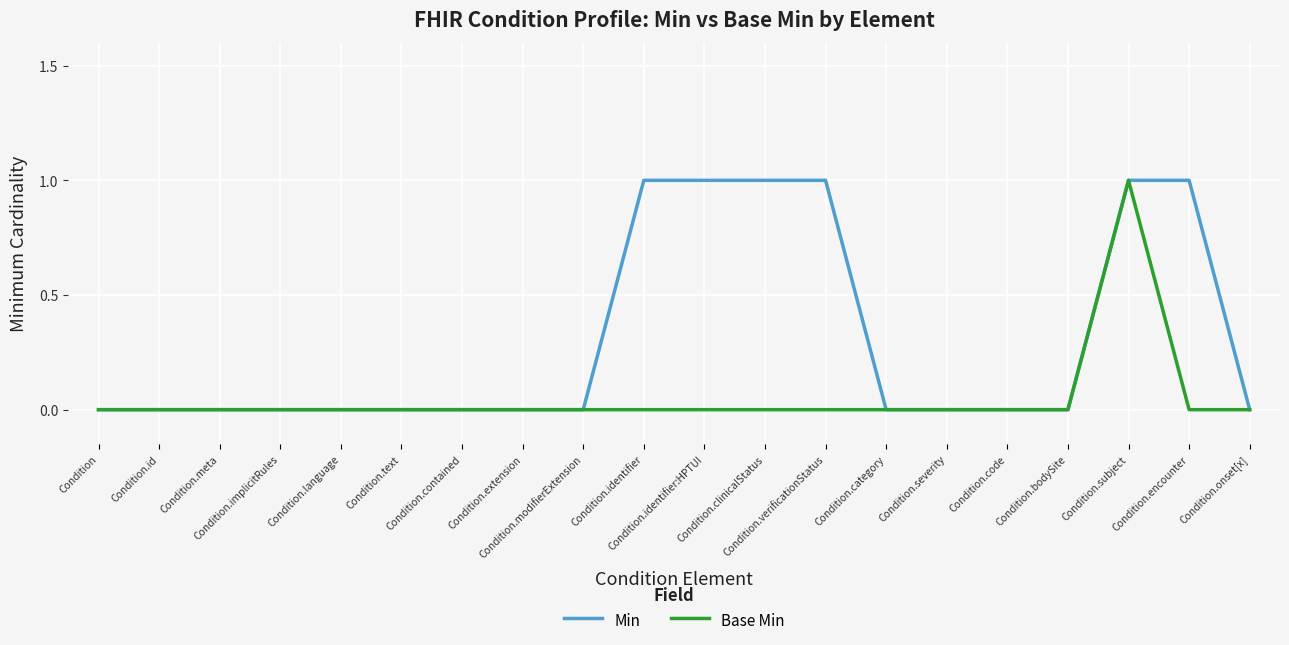

How many lines are shown in the chart?

2